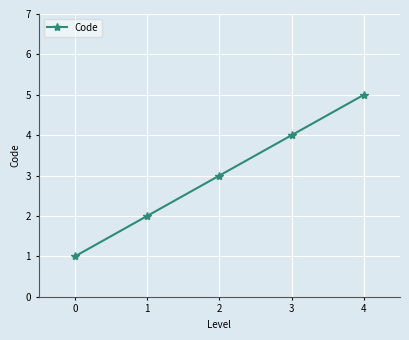

How many values are below 3?

2